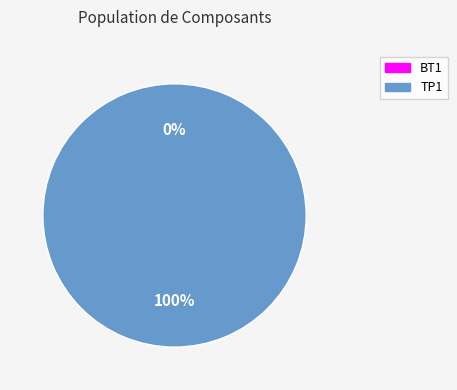

To the nearest percent, what is the difference between the largest and smallest slice percentages?

100%